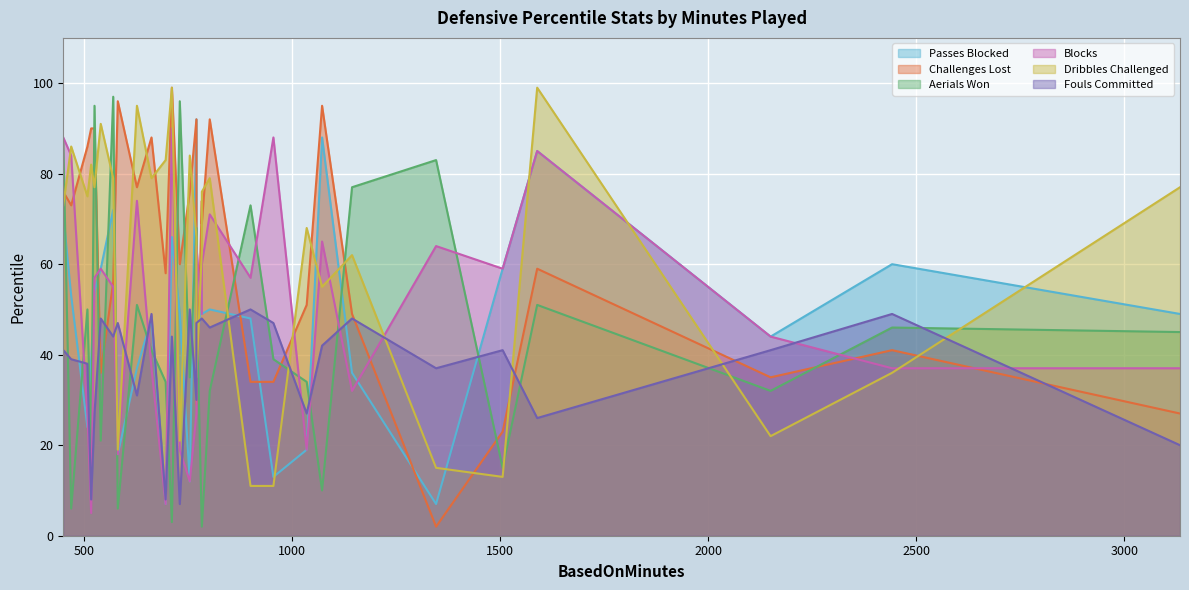

What is the difference between the highest and lowest values at 540?

70